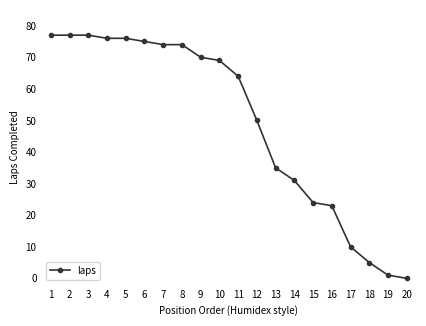

Reading left to right, extract all data points from this chart.

1=77	2=77	3=77	4=76	5=76	6=75	7=74	8=74	9=70	10=69	11=64	12=50	13=35	14=31	15=24	16=23	17=10	18=5	19=1	20=0